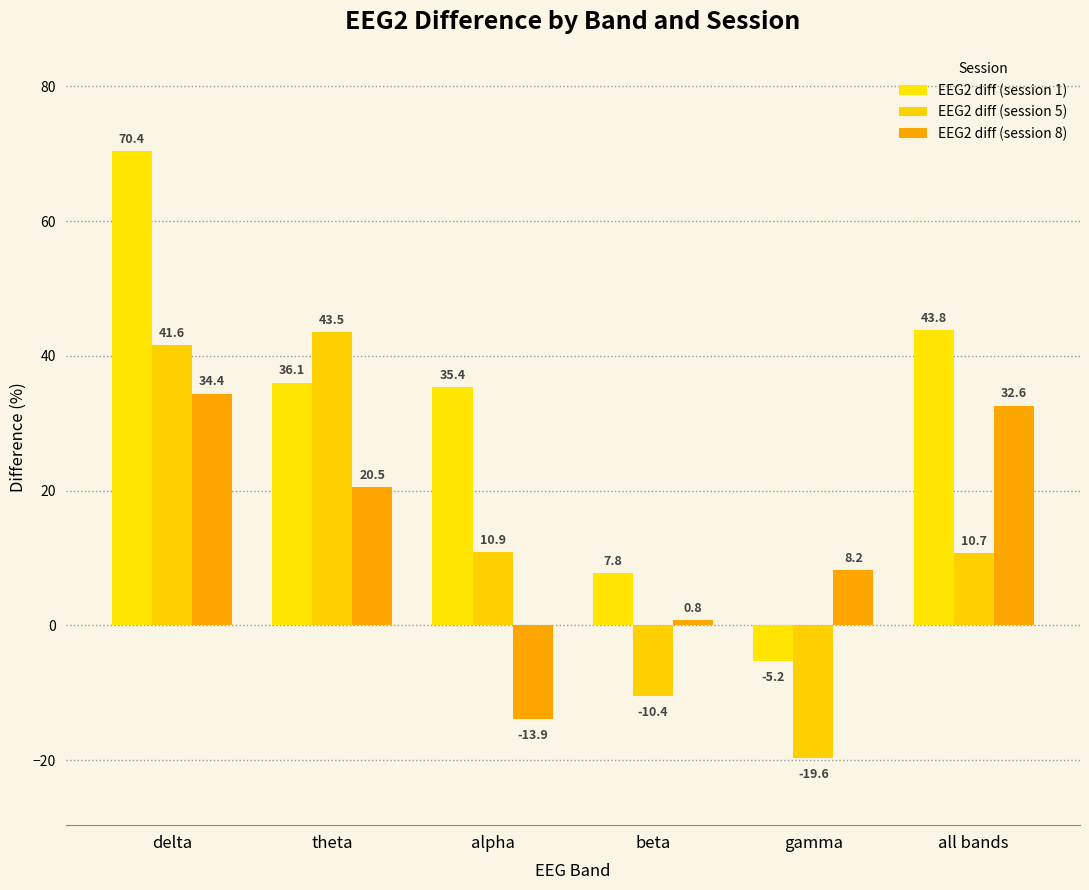

What is the approximate value of EEG2 diff (session 1) at theta?

36.1